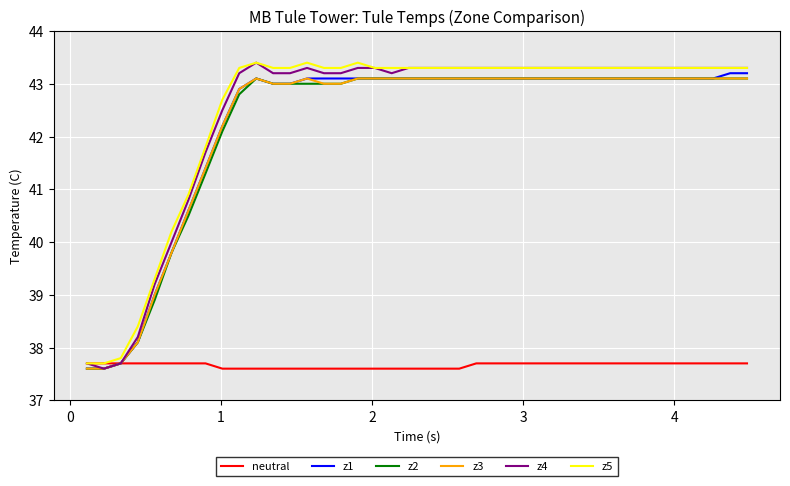

Count the number of data series in this chart.

6